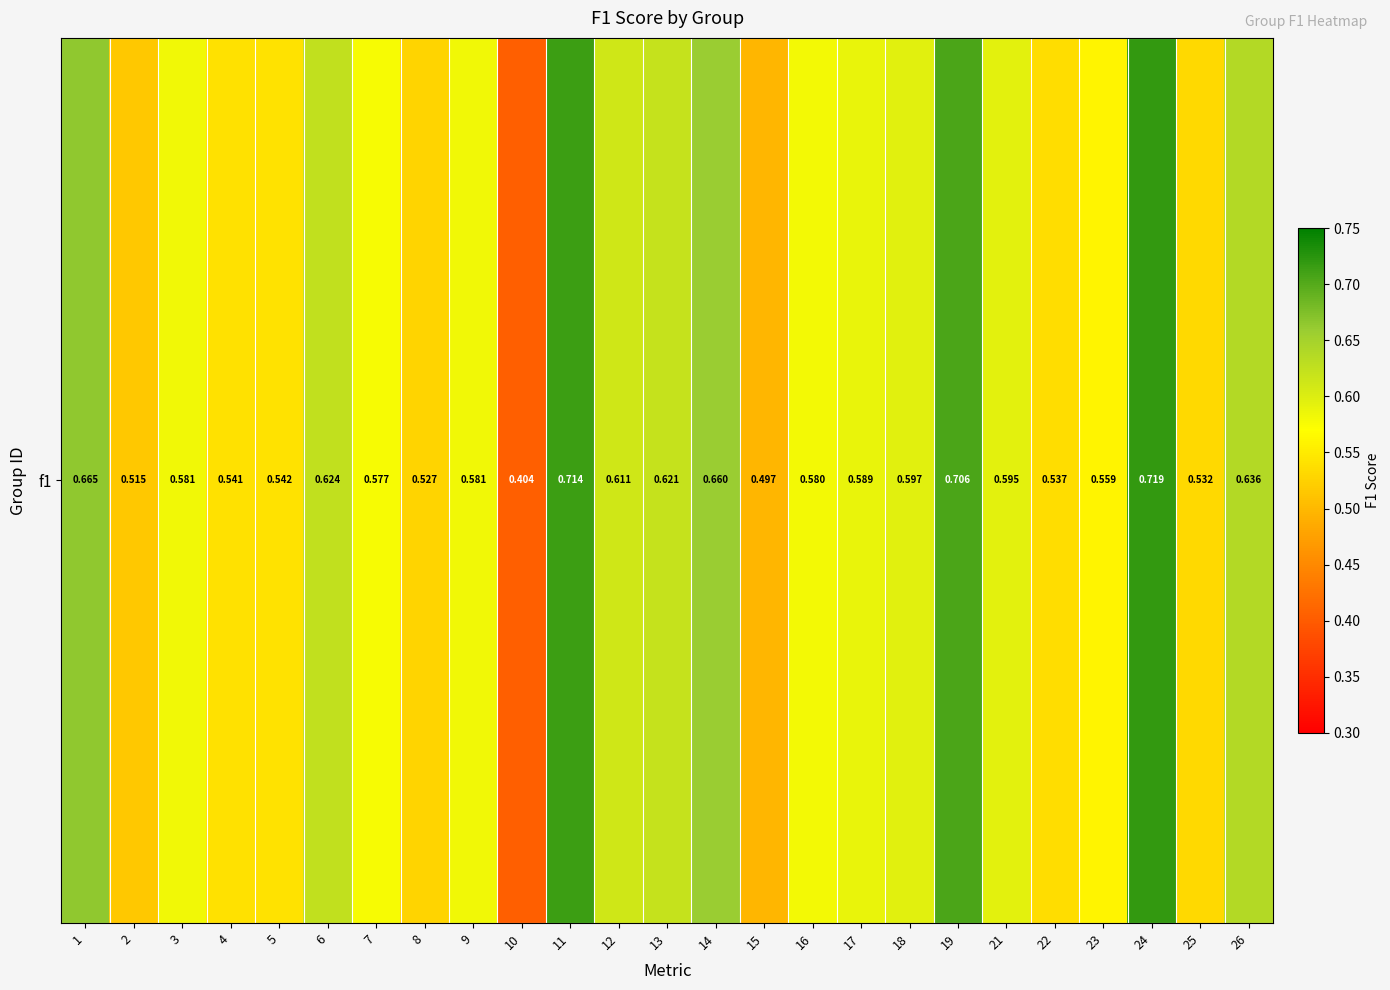

List the labels in order of value, smallest first.

10, 15, 2, 8, 25, 22, 4, 5, 23, 7, 16, 3, 9, 17, 21, 18, 12, 13, 6, 26, 14, 1, 19, 11, 24